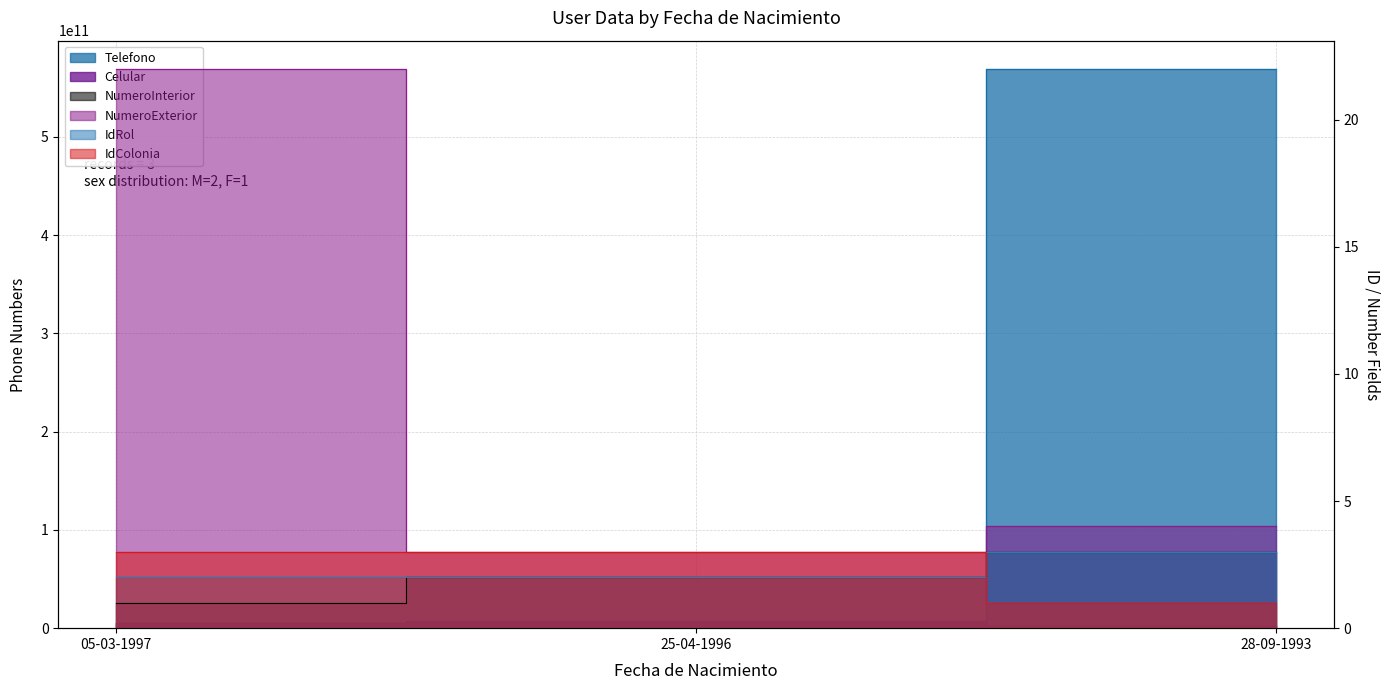

At how many categories does at least one series exceed 309886683349?

1